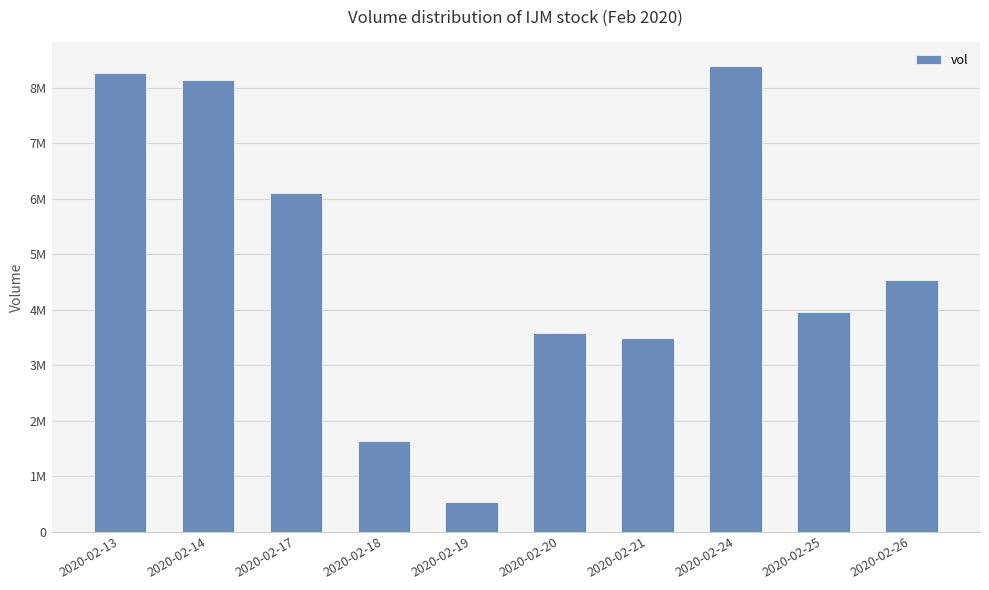

Does the chart contain any negative values?

No